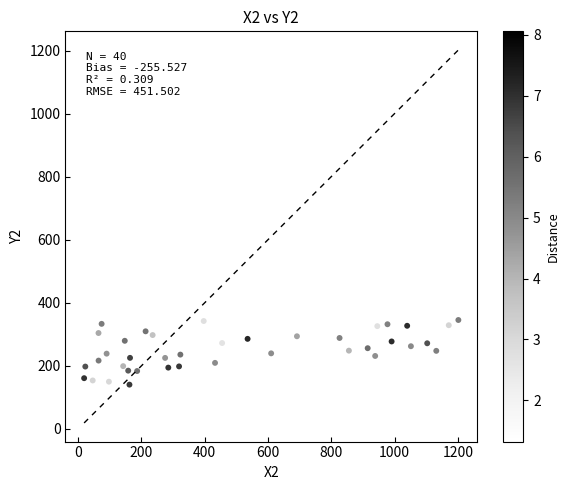

What is the range of X values (max minus min)?

1182.6